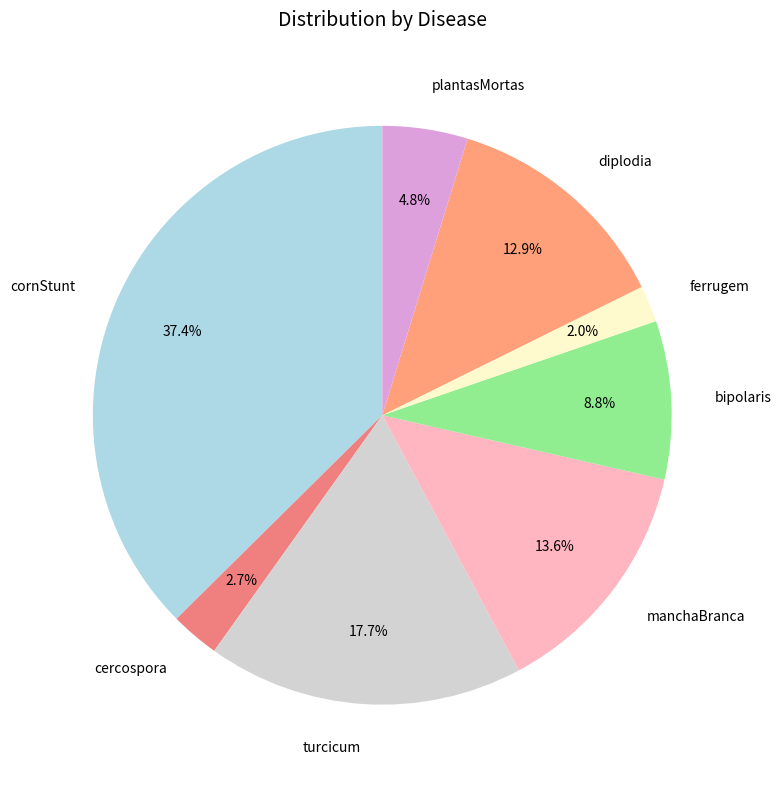

To the nearest percent, what is the difference between the ferrugem and plantasMortas slice percentages?

3%